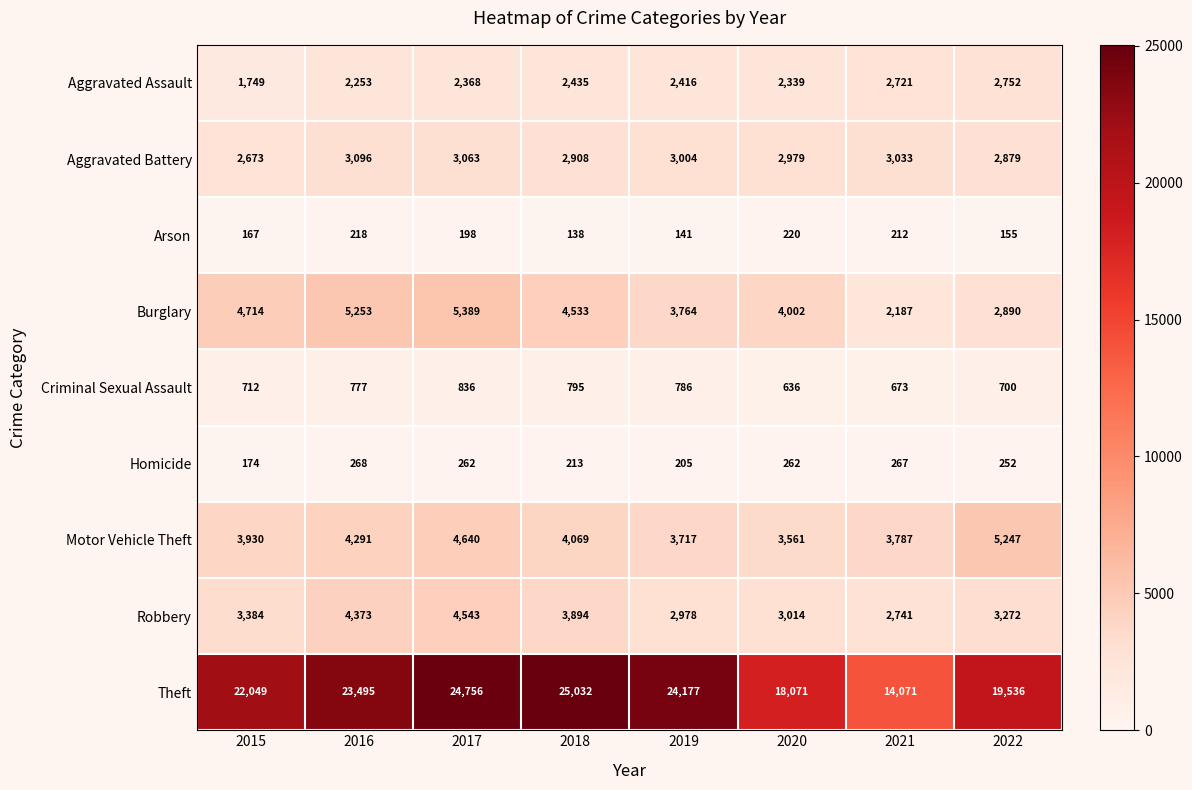

What is the difference between the highest and lowest values at 2017?

24558